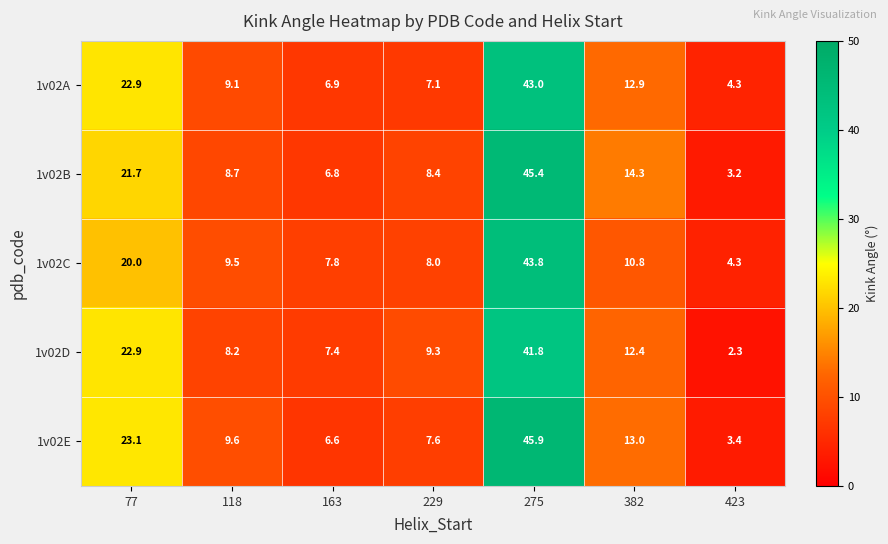

What is the difference between the maximum and second lowest values in the 1v02A series?

36.1